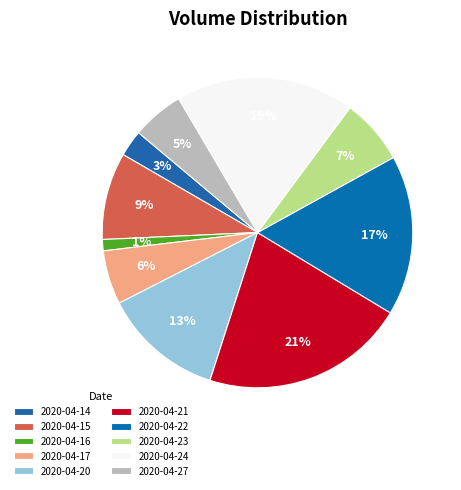

Is it true that 2020-04-22 is 17% of the pie?

True